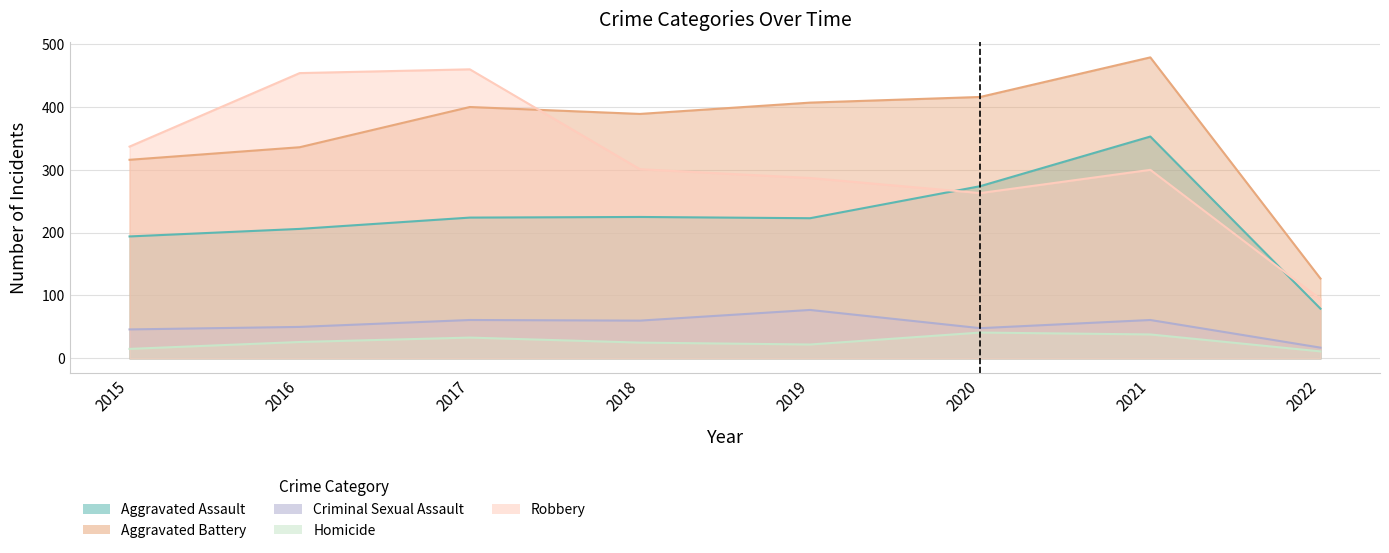

True or false: Robbery has a value of 300 at 2021.

True